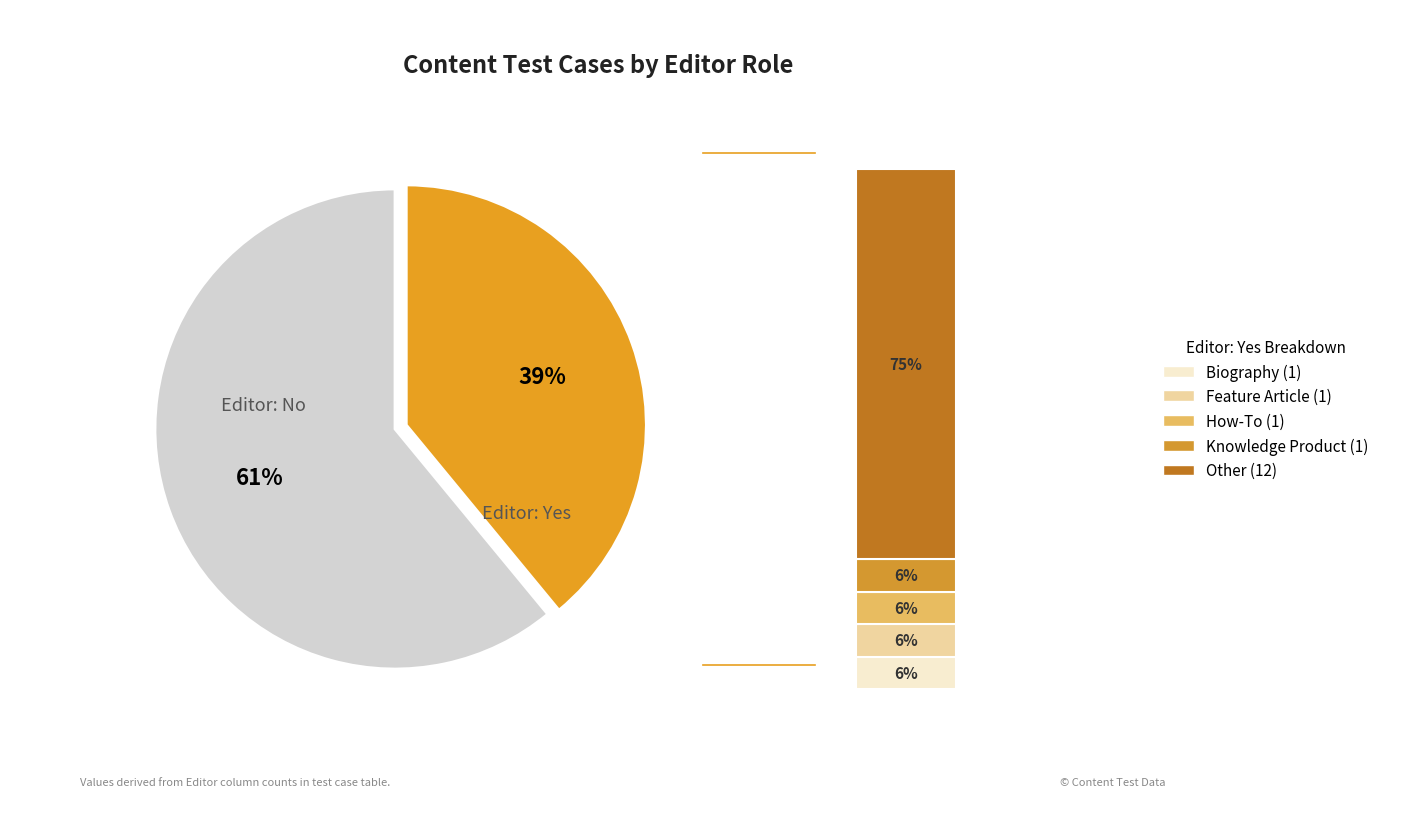

Combined, do No and Yes account for over 50%?

Yes